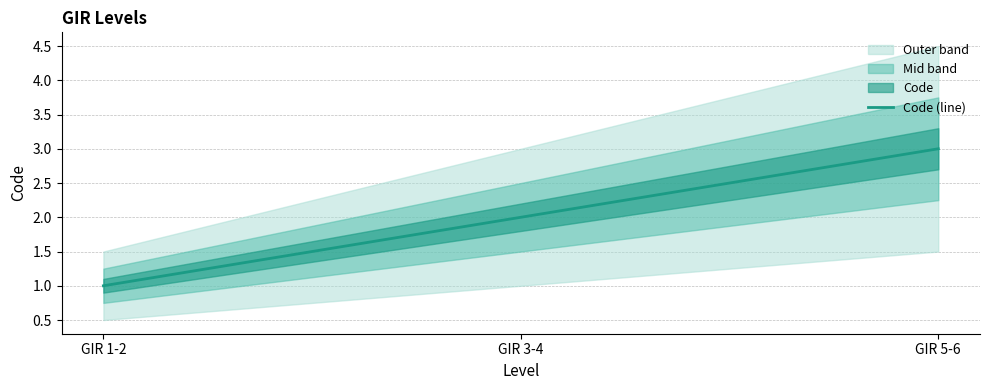

Rank the categories by value from highest to lowest.

GIR 5-6, GIR 3-4, GIR 1-2